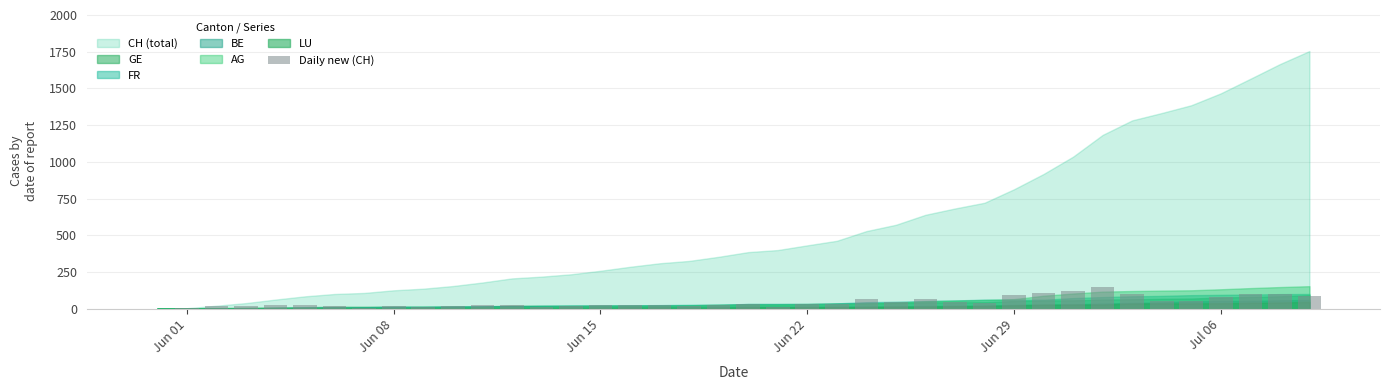

What is the greatest value displayed?

148